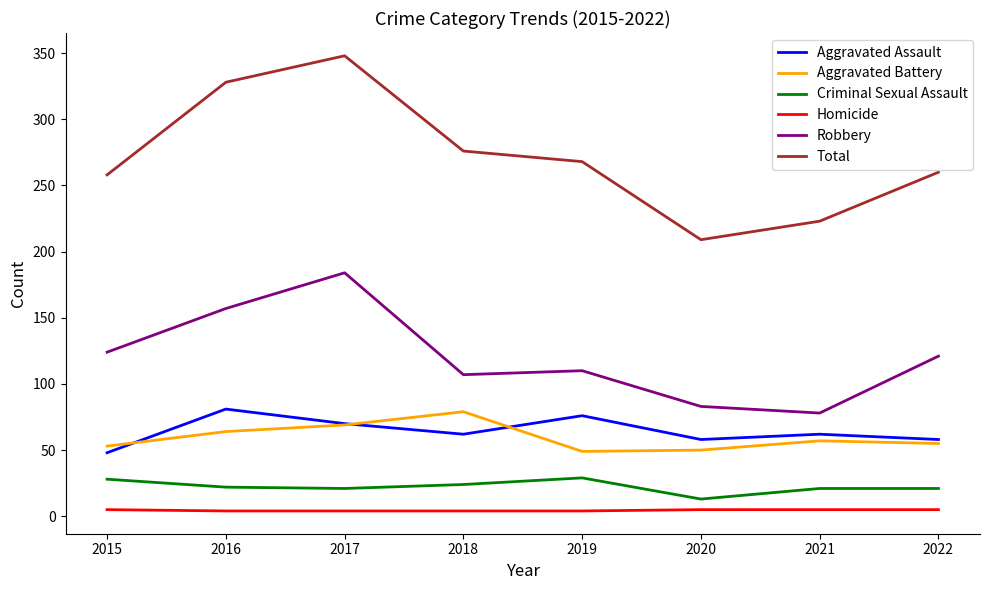

The value of Total at 2022 is 260. True or false?

True